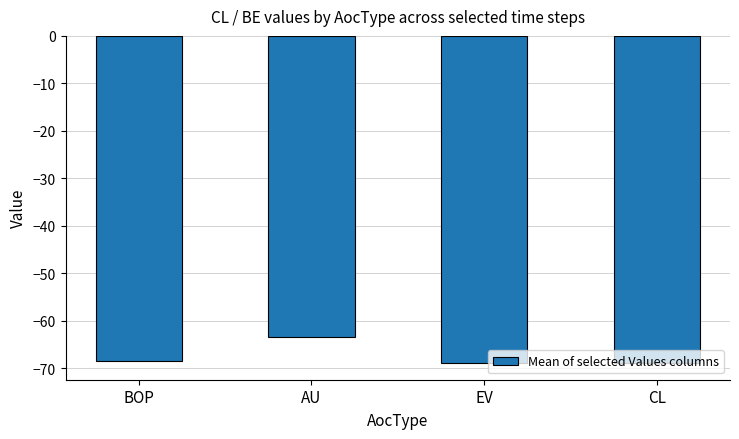

How many bars are there in total?

4